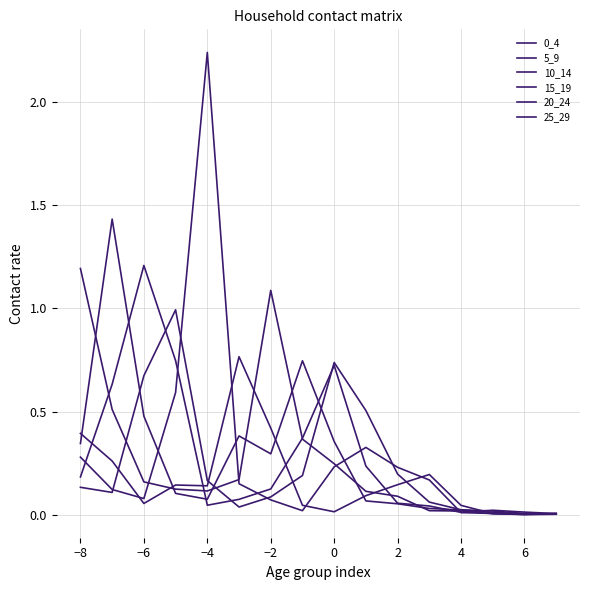

List the series in order of their peak value, highest first.

20_24, 5_9, 10_14, 0_4, 15_19, 25_29